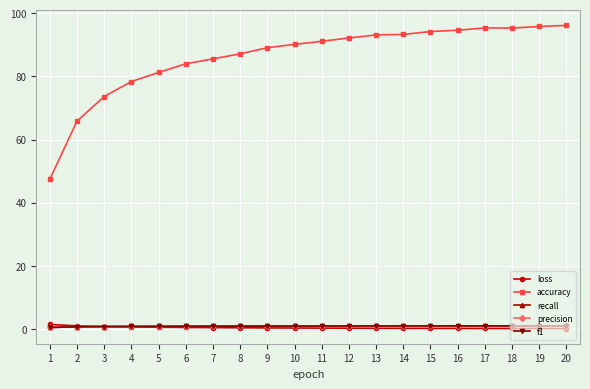

What is the value of the precision point at the 15th from the left?

0.9